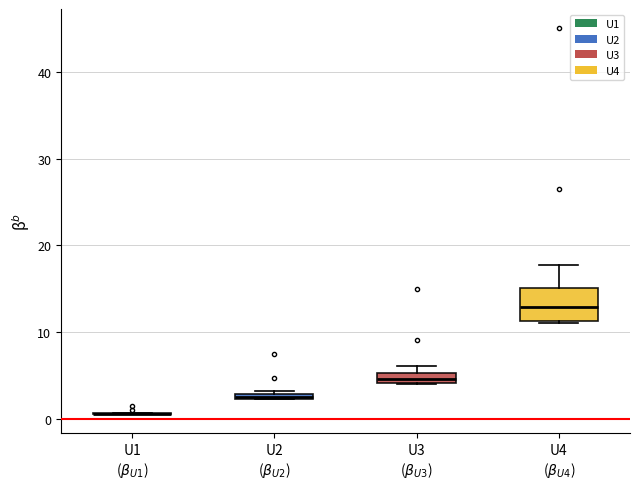

Comparing the boxes themselves (not the whiskers), which one is the tallest?

U4 ($\beta_{U4}$)